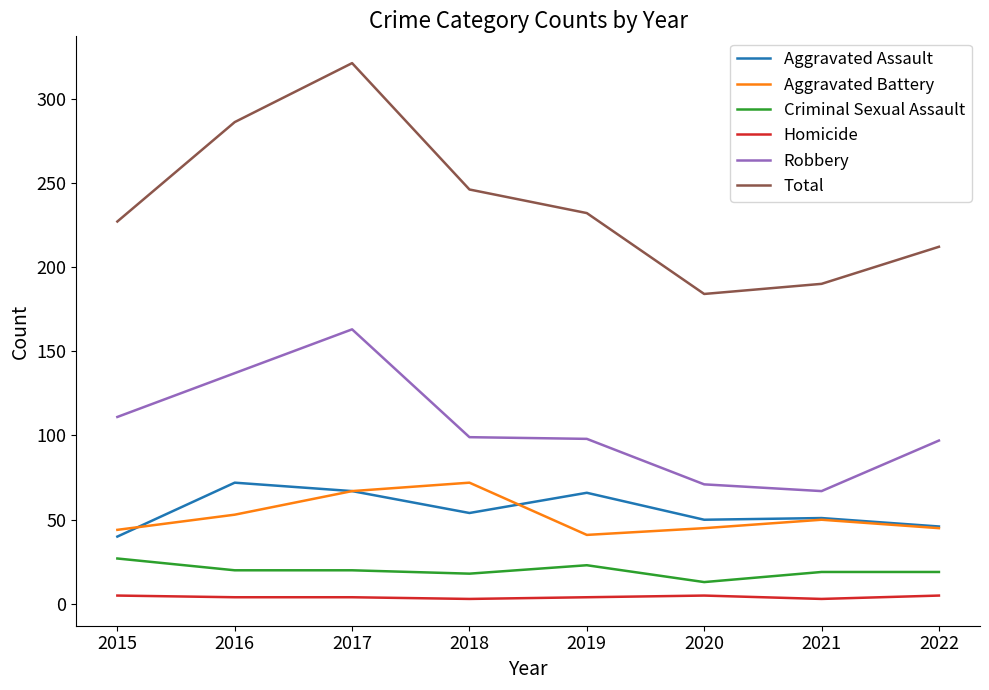

What is the maximum value for Criminal Sexual Assault?

27